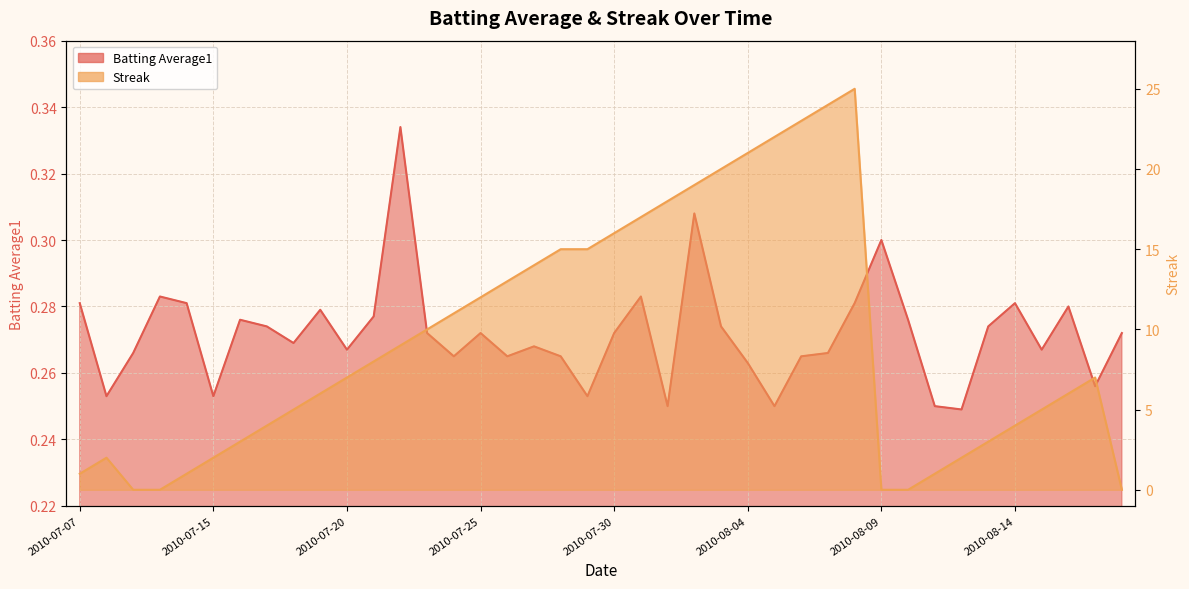

What position from the right is 2010-08-04?

15